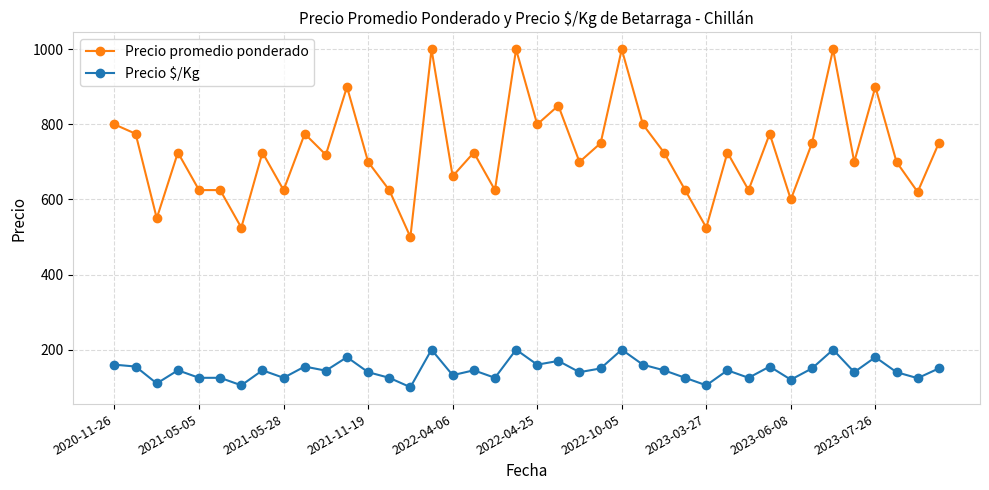

What is the value of the Precio $/Kg point at the 24th from the left?

150